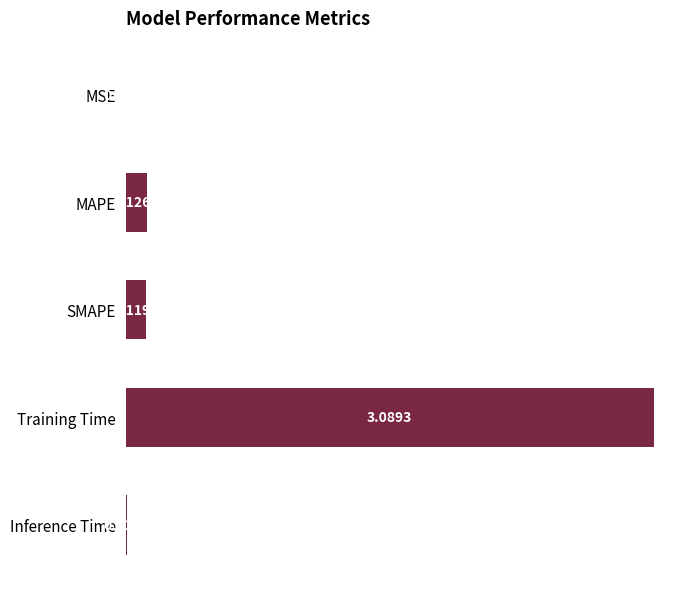

Which label corresponds to the largest value in the chart?

Training Time